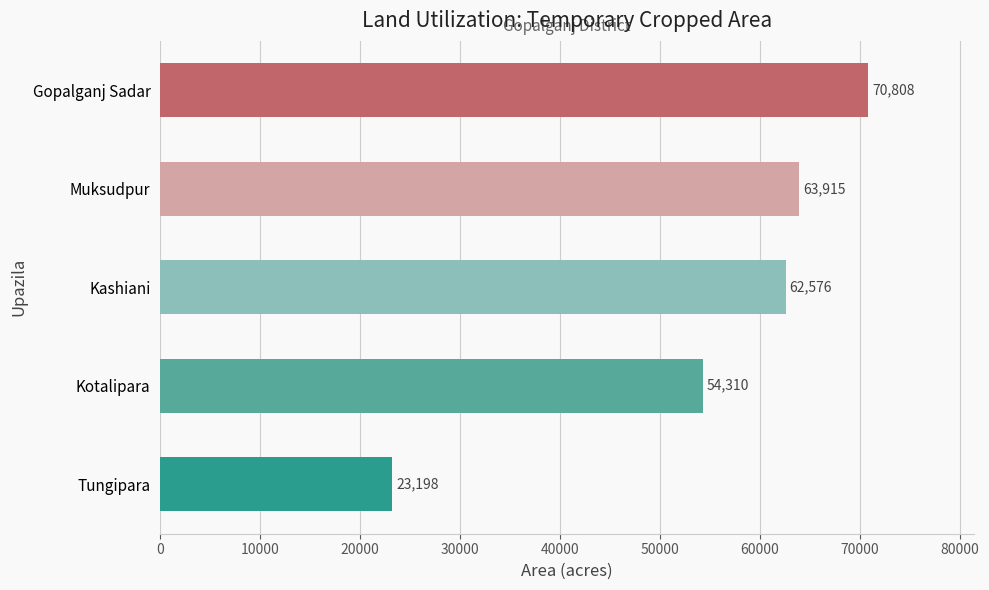

True or false: Current Fallow has a value of 41 at Kashiani.

False